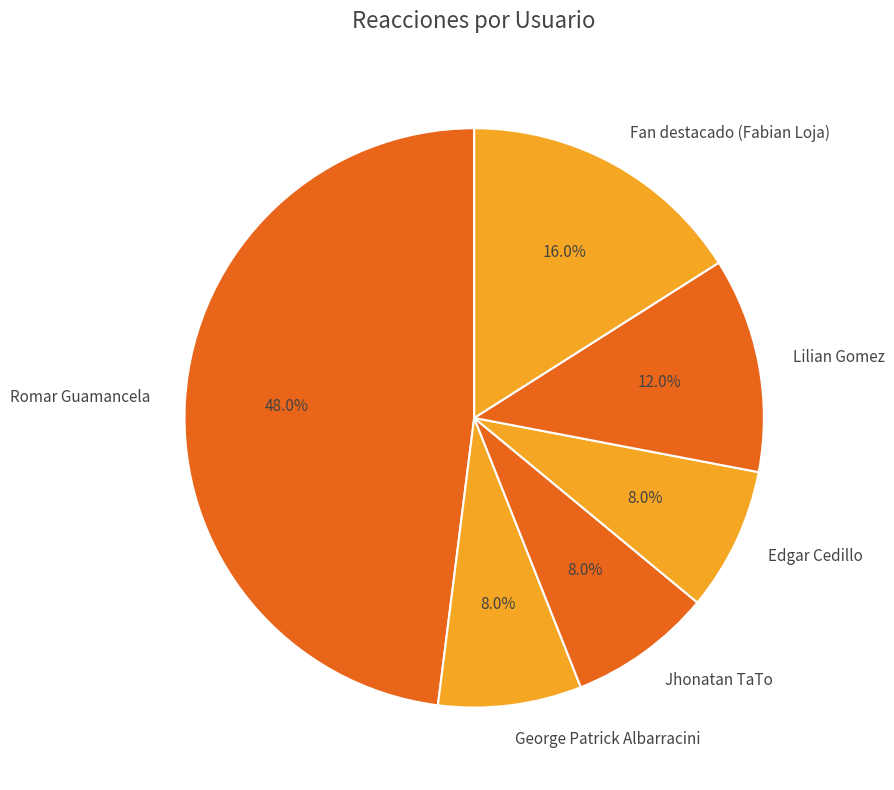

How many segments does this pie chart have?

6